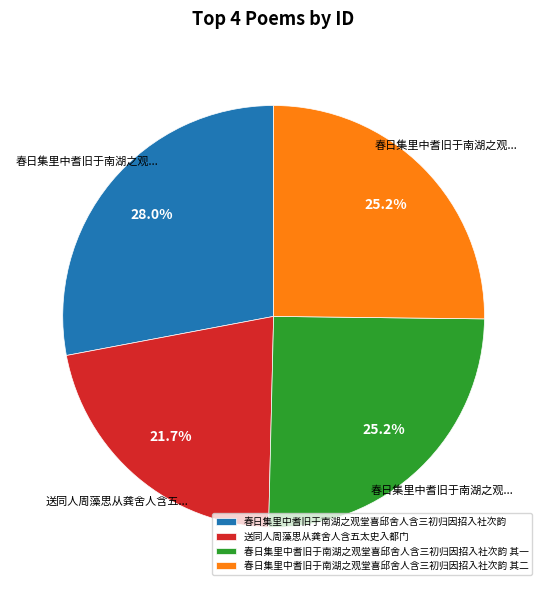

To the nearest percent, what percentage of the pie is 春日集里中耆旧于南湖之观堂喜邱舍人含三初归因招入社次韵 其二?

25%